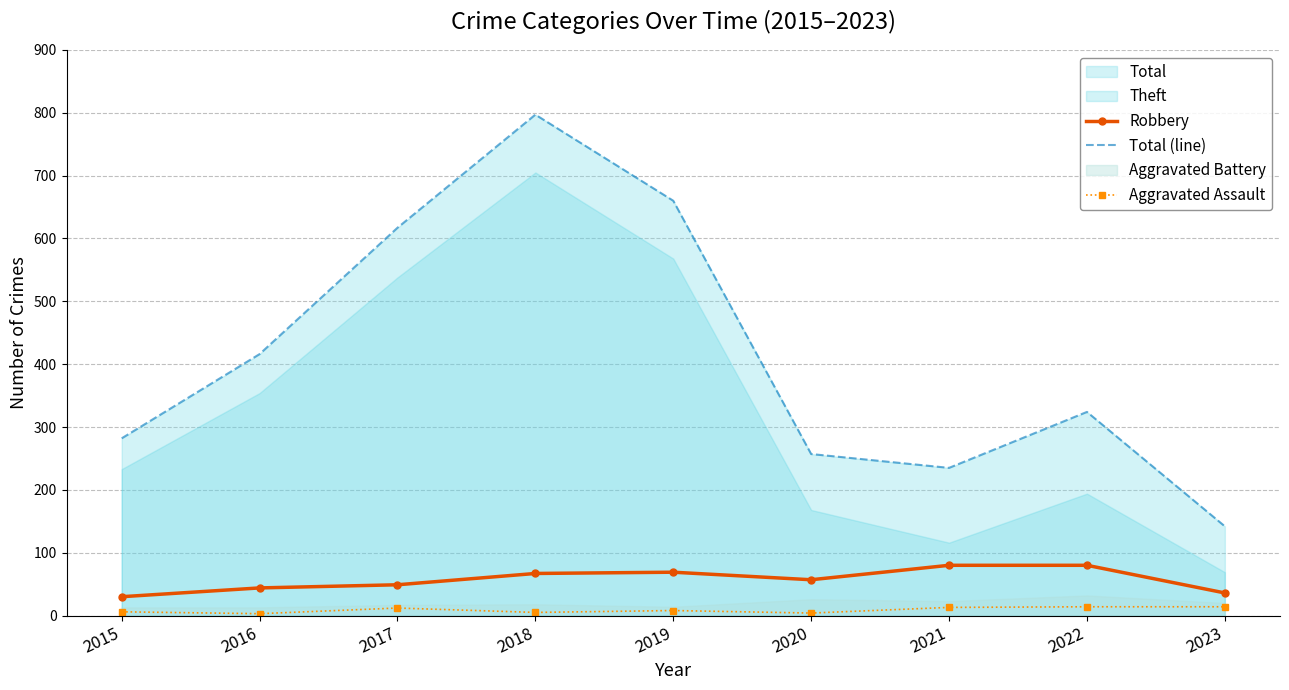

How many data points in Total (line) are less than 324?

4